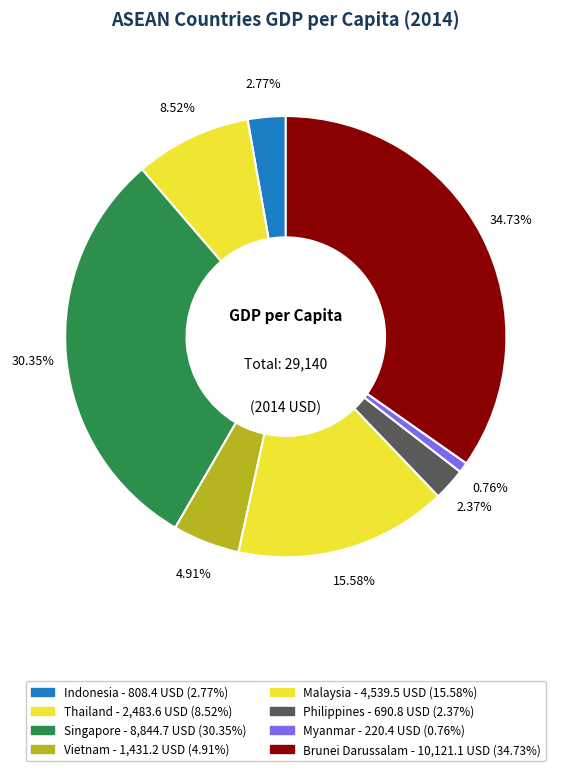

Which category has the smallest portion of the pie?

Myanmar